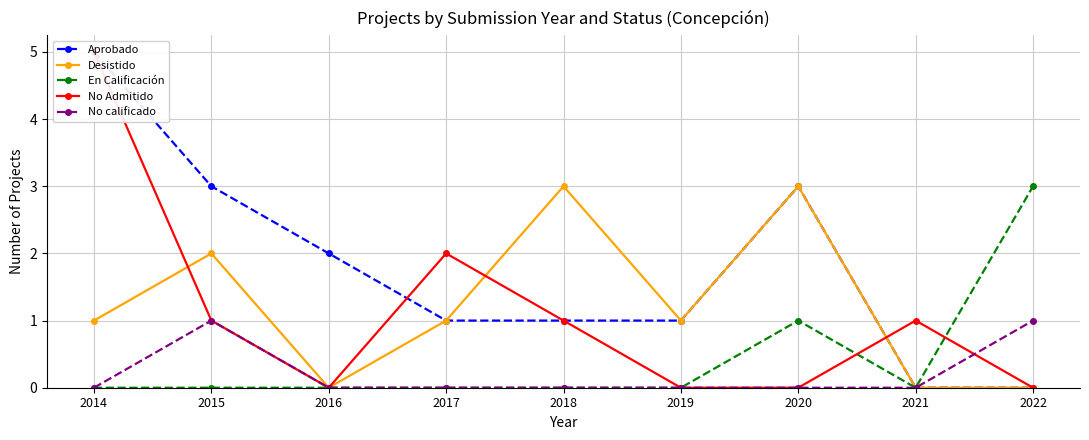

At which label is Aprobado closest to 2?

2016